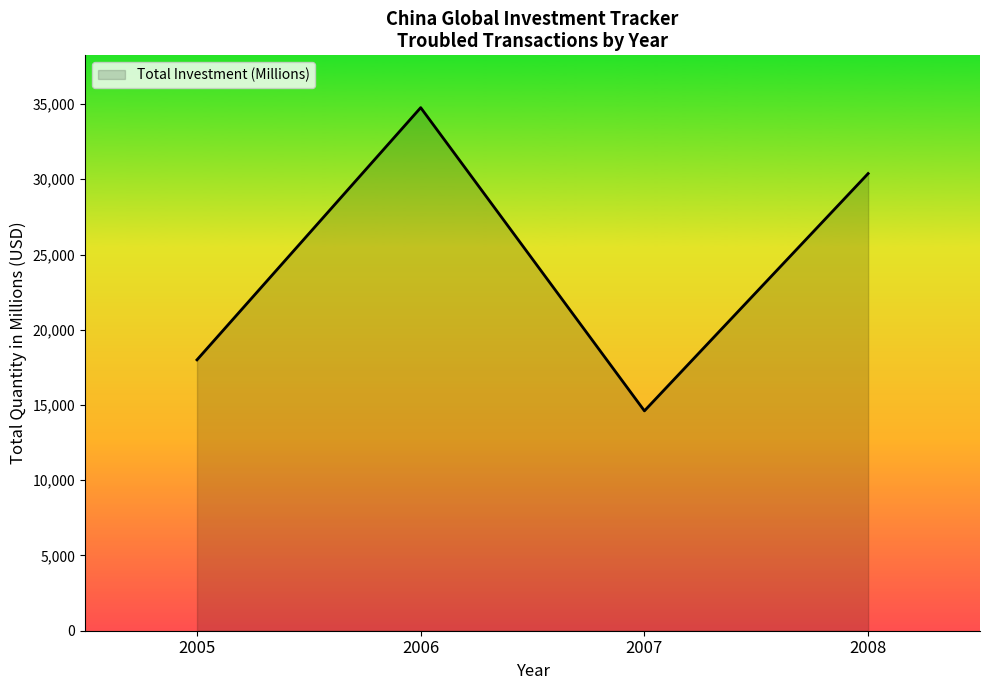

List the labels in order of value, smallest first.

2007, 2005, 2008, 2006